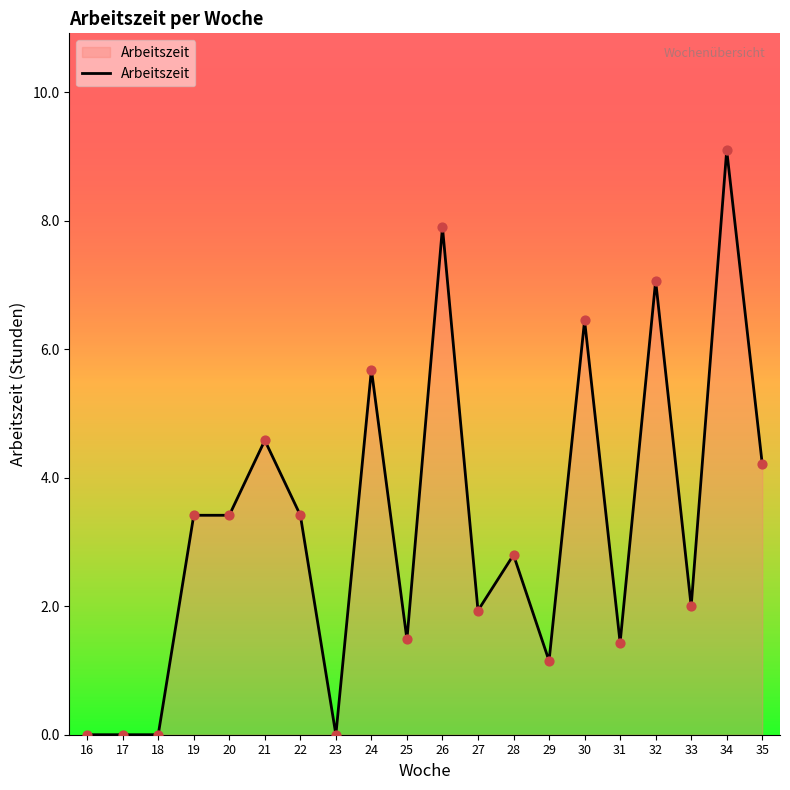

What is the change in value from 17 to 21?

+4.6